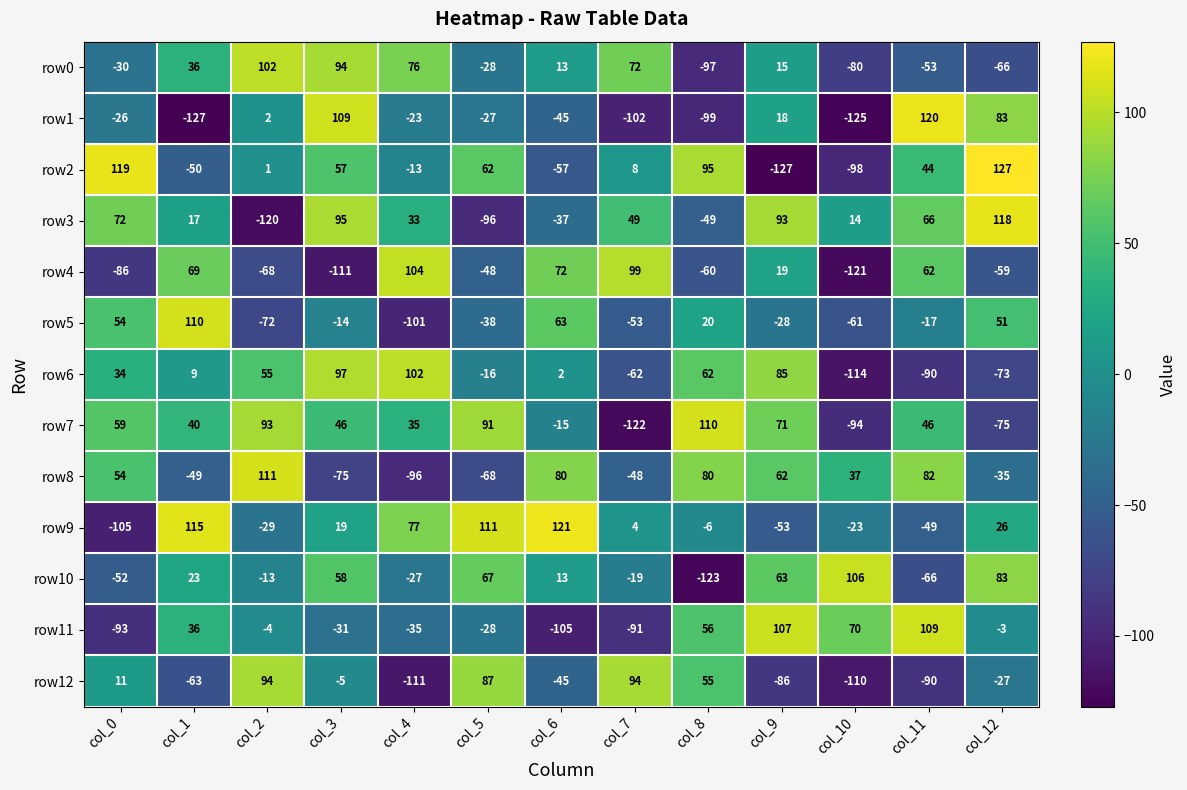

How many series are shown in this chart?

13